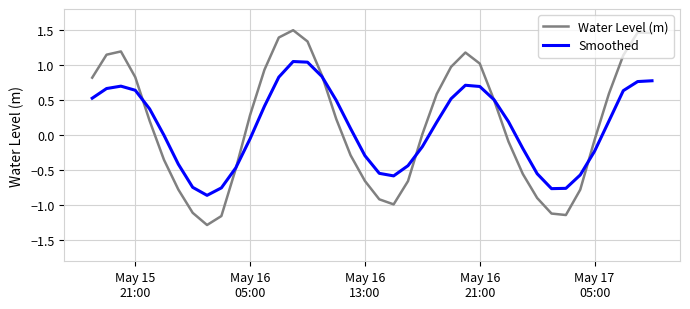

Which series has the widest spread of values?

Water Level (m)